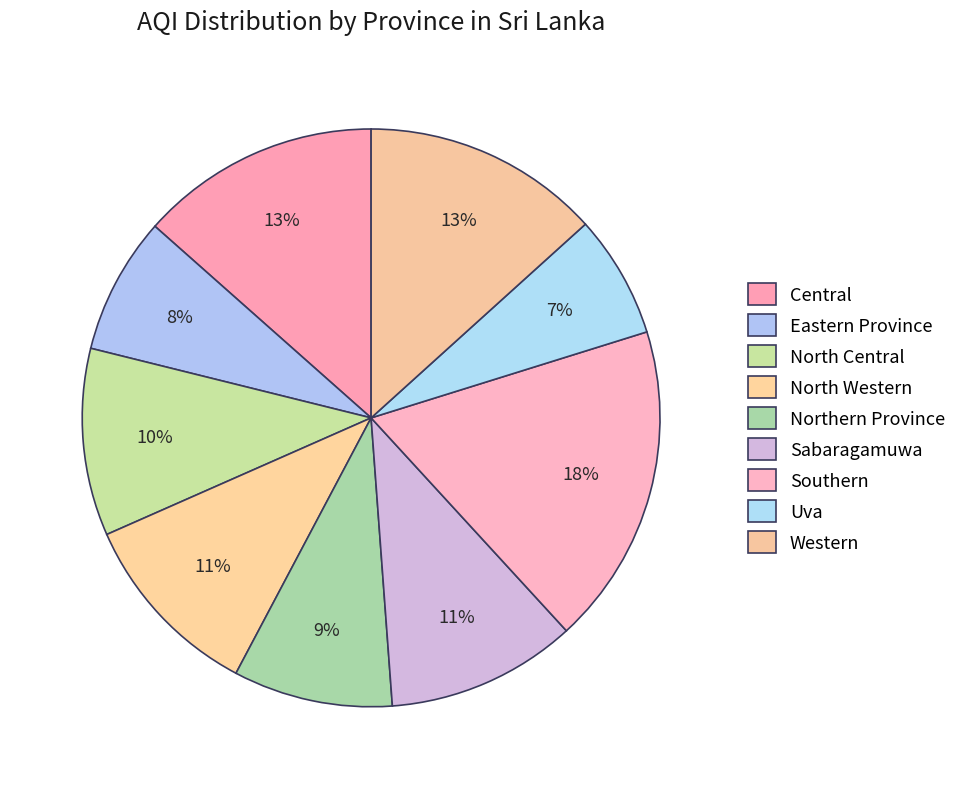

How many slices are in this pie chart?

9